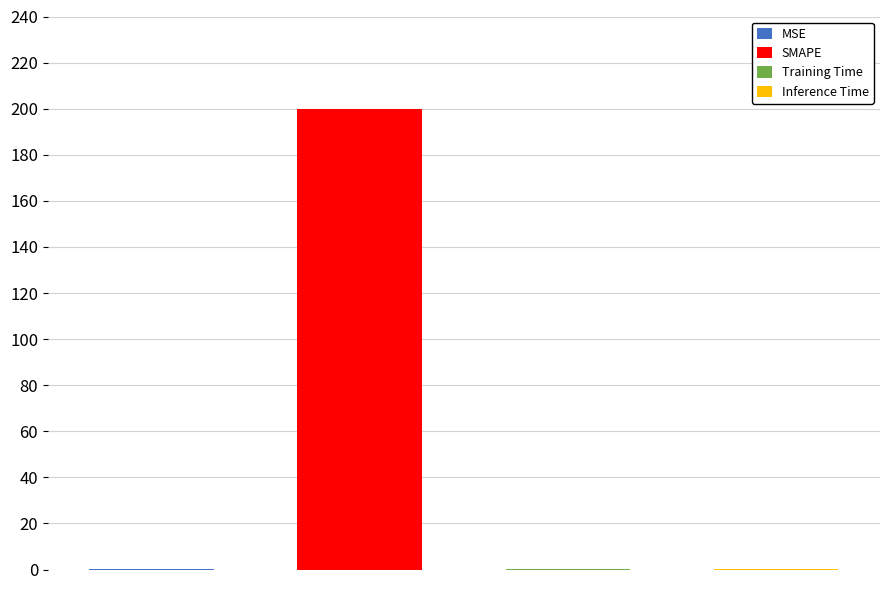

At which category does the chart reach its peak across all series?

SMAPE